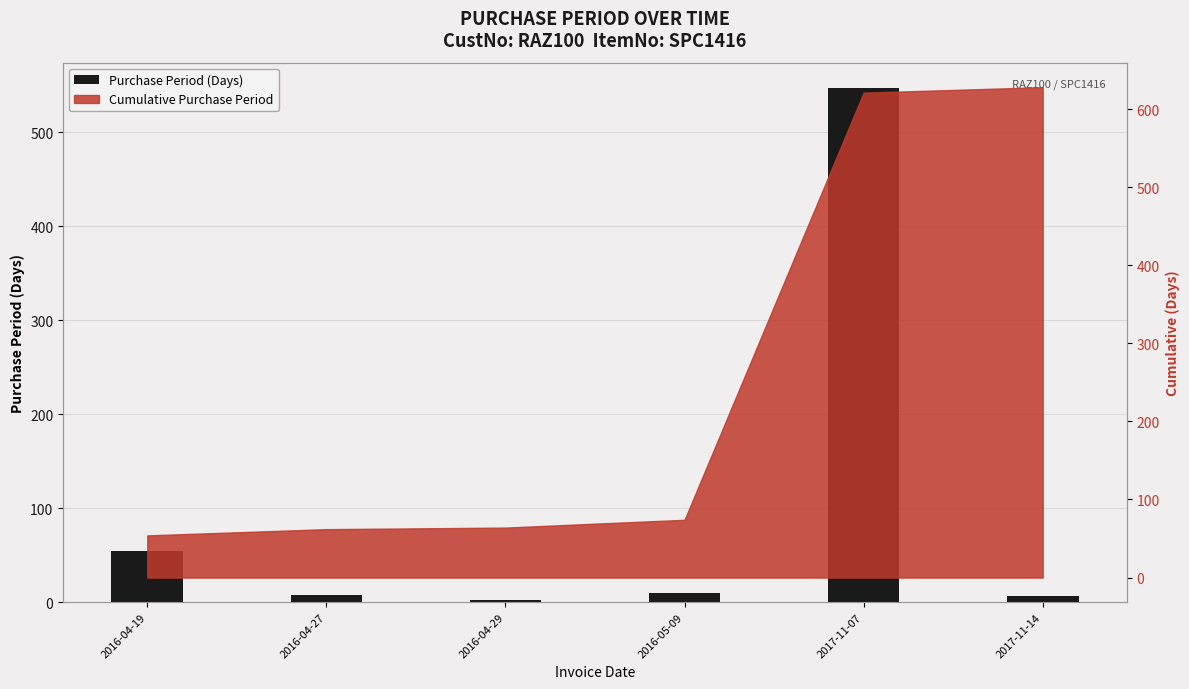

Reading left to right, list all the values displayed in this chart.

54	8	2	10	547	7